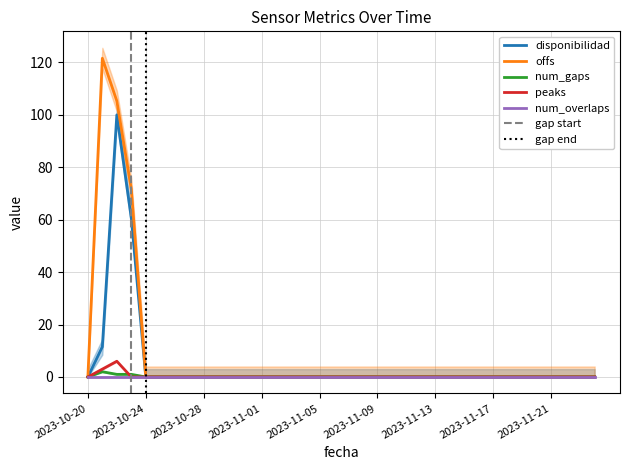

Which series has the largest total across all categories?

offs